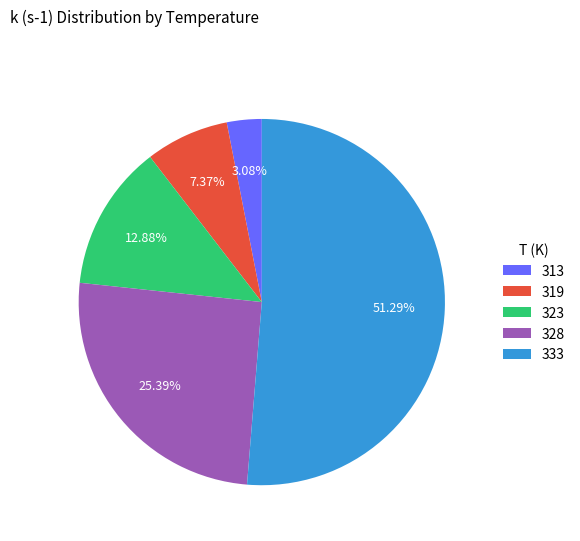

What is the majority slice?

333